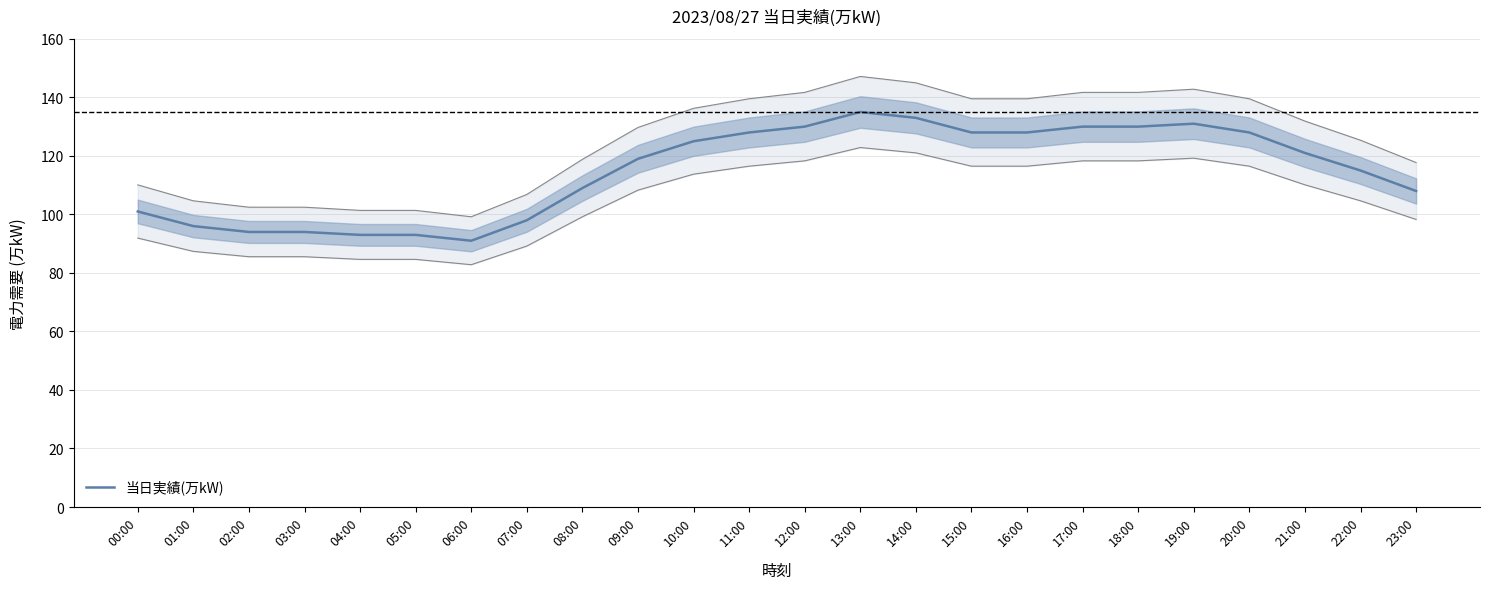

How many values are below 121?

12